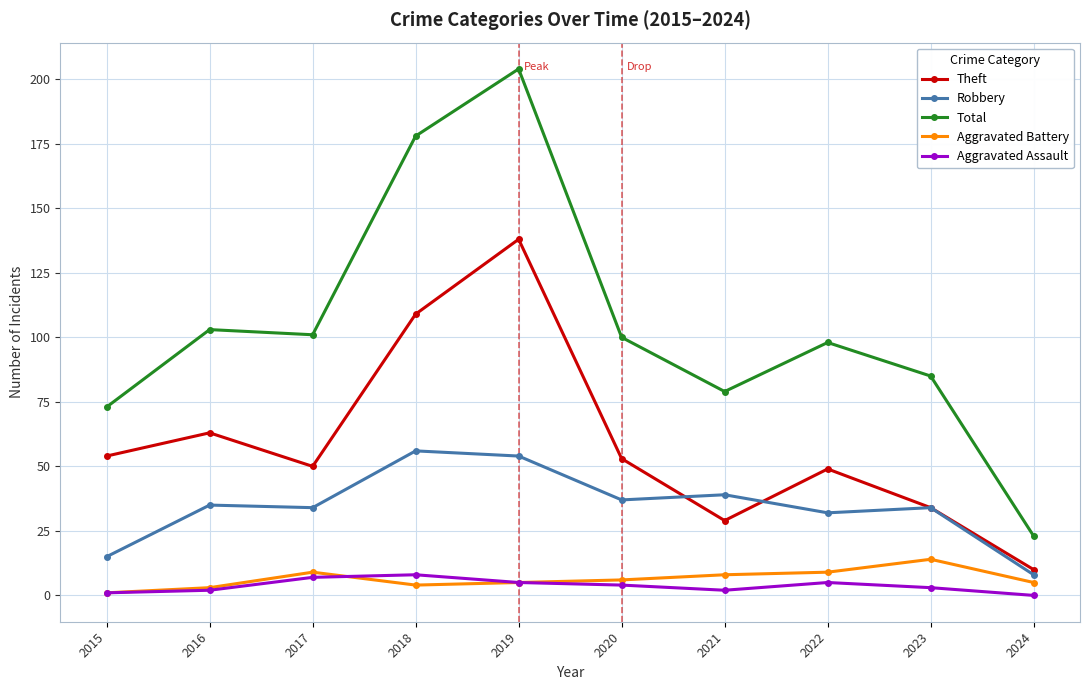

At which category is the sum across all series the highest?

2019